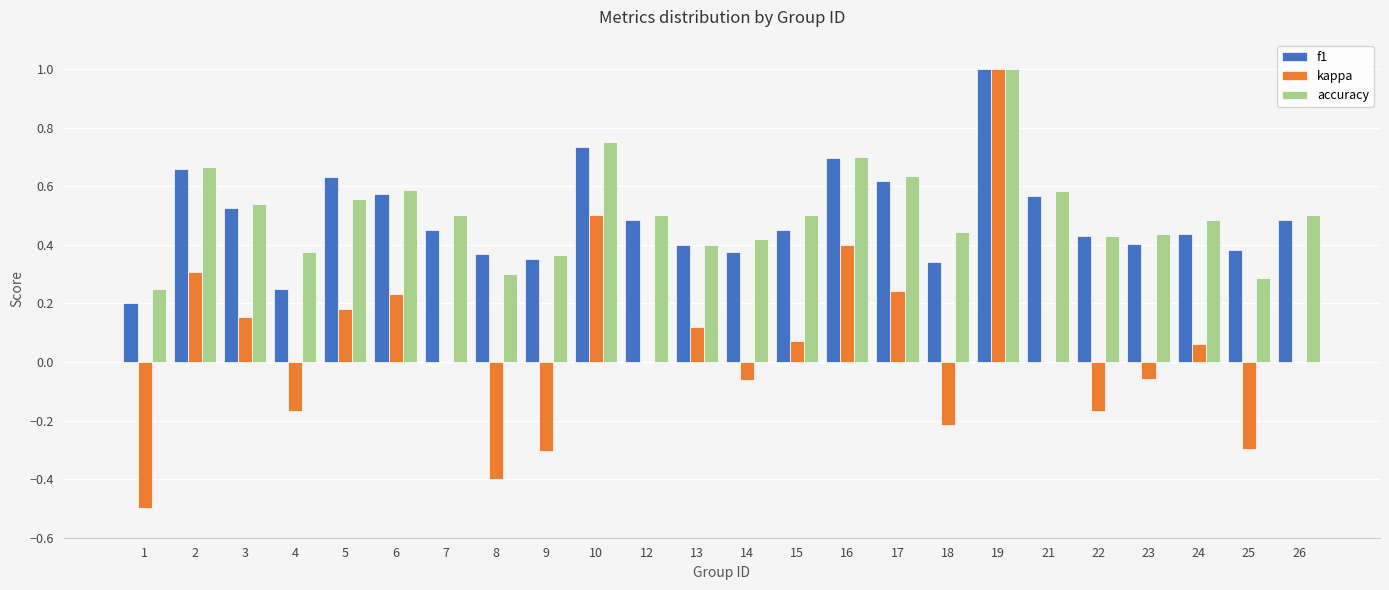

What are all the series names shown in the legend?

f1, kappa, accuracy